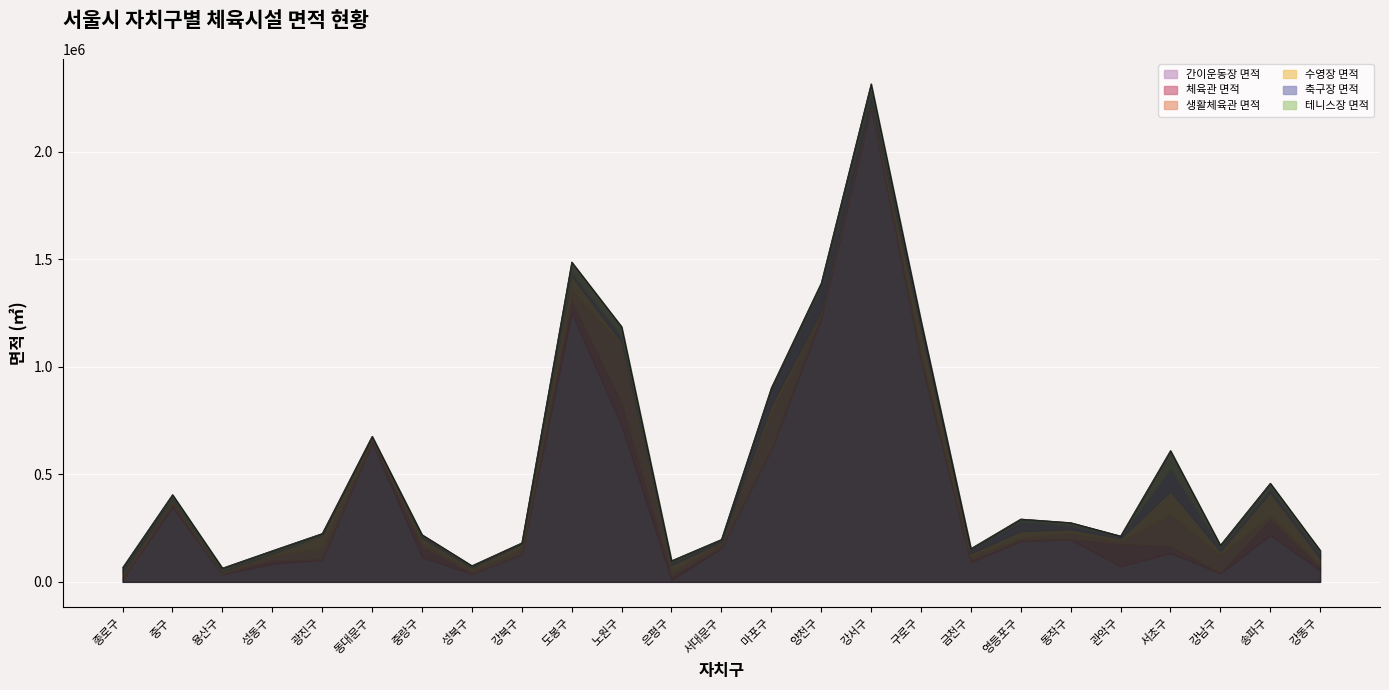

At 강서구, list the series in order from largest to smallest.

간이운동장 면적, 축구장 면적, 테니스장 면적, 체육관 면적, 생활체육관 면적, 수영장 면적